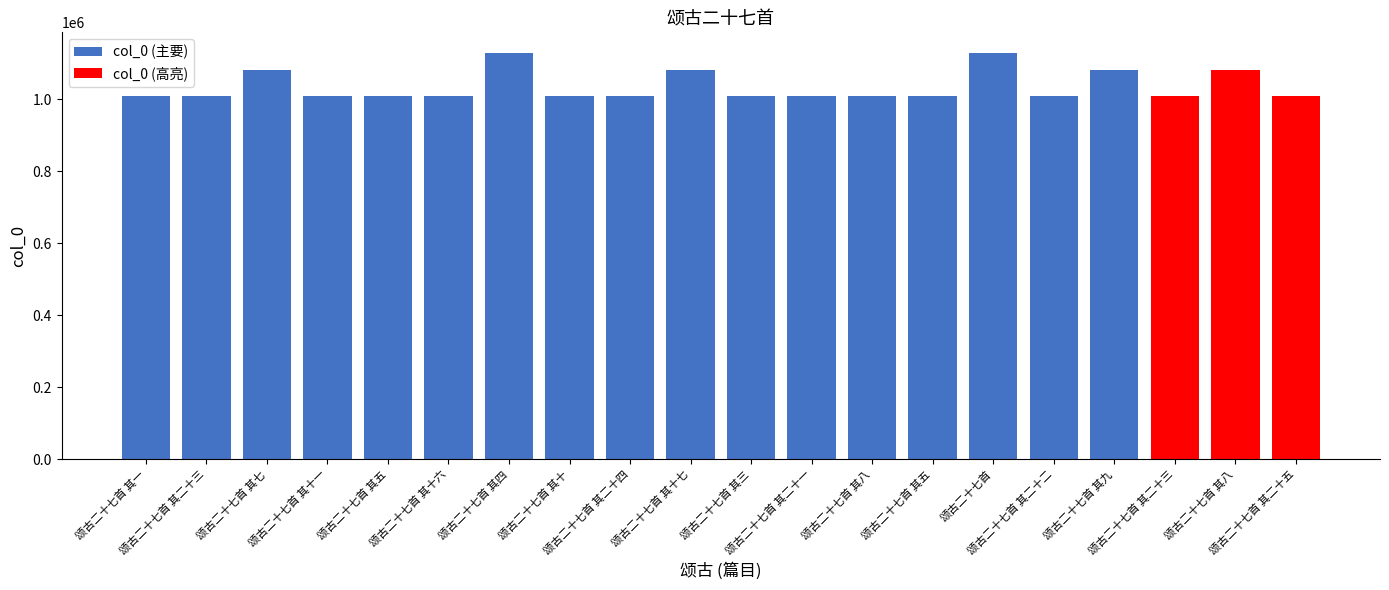

What is the ratio of the value at 颂古二十七首 其十 to the value at 颂古二十七首 其二十二?

1.0